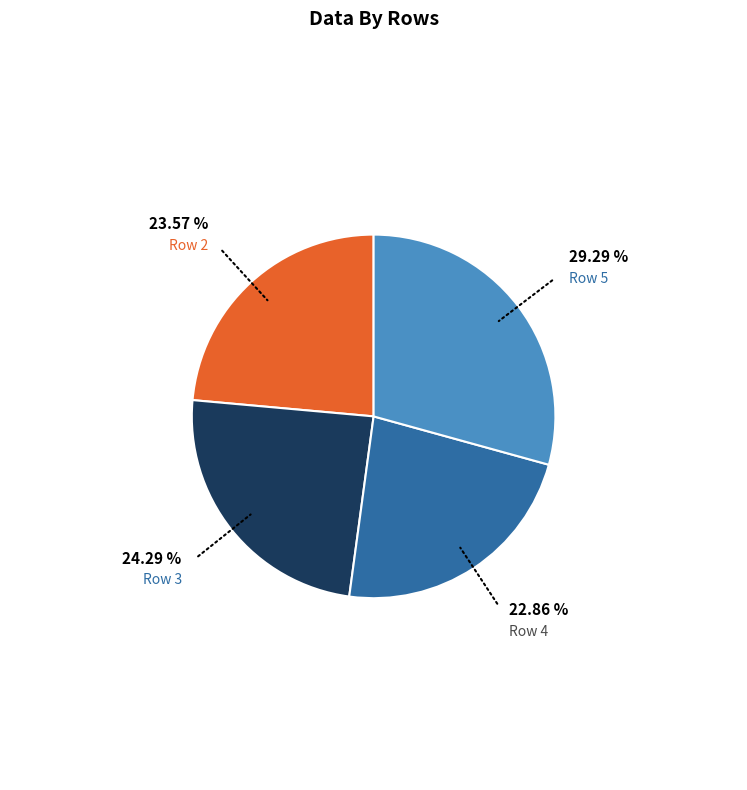

Is there a majority slice in this chart?

No